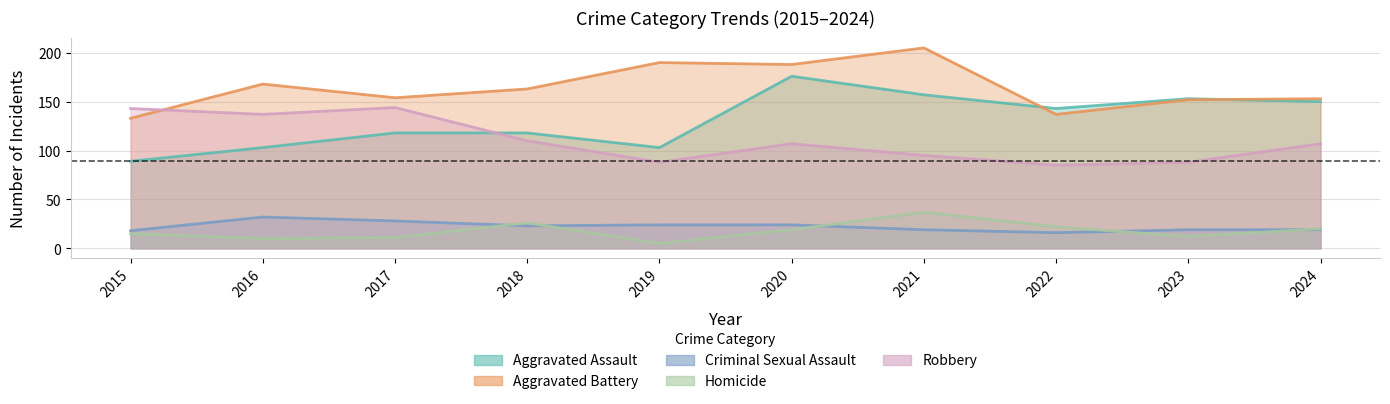

Where is the first local maximum for Aggravated Battery?

2016